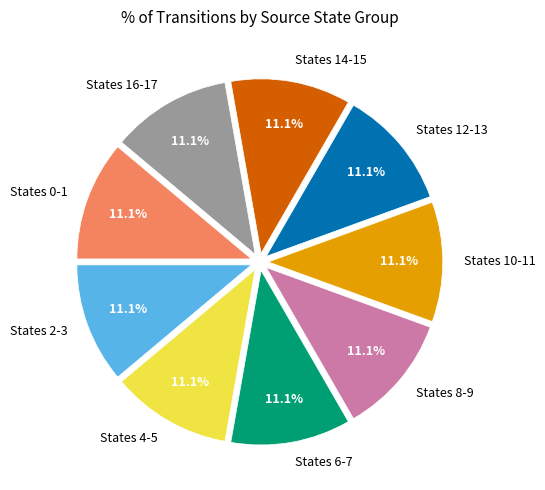

Is there any slice that represents more than half of the pie?

No